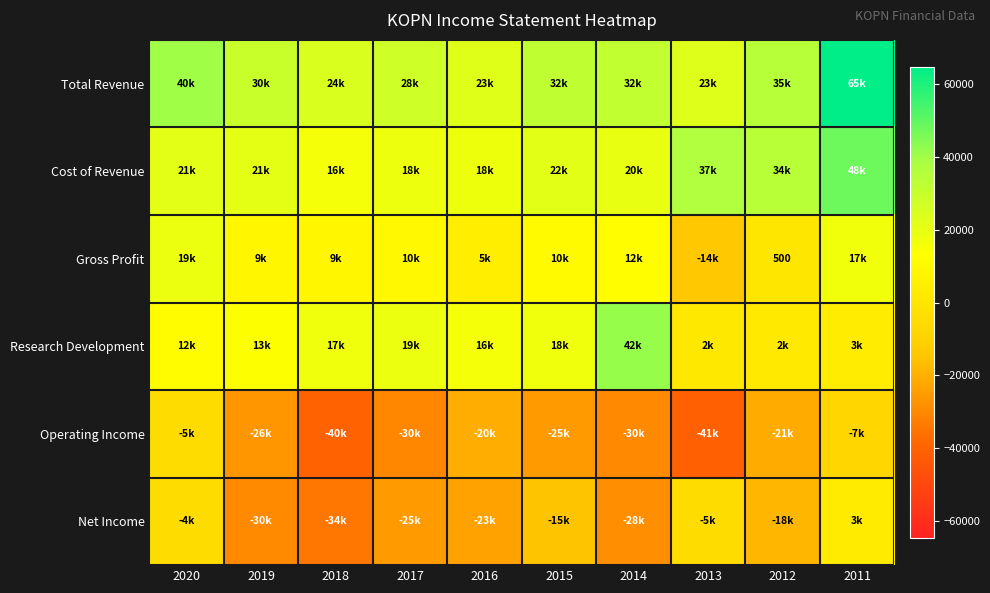

What is the difference between the maximum and minimum values in the Research Development series?

39900